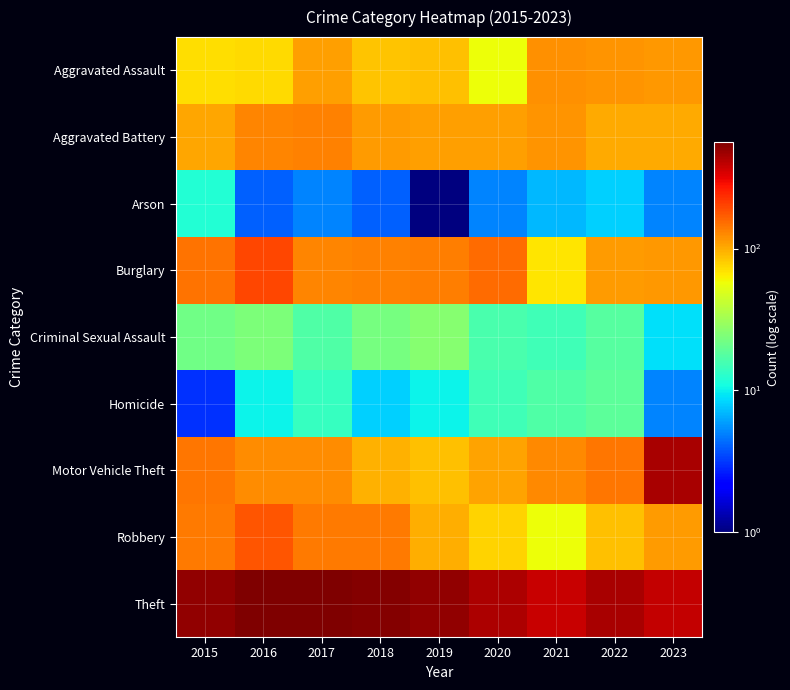

Reading right to left, what are all the values shown in this chart?

Aggravated Assault: 2023=113	2022=117	2021=119	2020=57	2019=88	2018=85	2017=109	2016=73	2015=72
Aggravated Battery: 2023=100	2022=100	2021=116	2020=109	2019=108	2018=111	2017=134	2016=130	2015=103
Arson: 2023=5	2022=8	2021=7	2020=5	2019=1	2018=4	2017=5	2016=4	2015=12
Burglary: 2023=115	2022=111	2021=68	2020=154	2019=136	2018=132	2017=129	2016=196	2015=148
Criminal Sexual Assault: 2023=9	2022=18	2021=15	2020=16	2019=26	2018=23	2017=17	2016=24	2015=22
Homicide: 2023=5	2022=19	2021=17	2020=15	2019=10	2018=8	2017=14	2016=10	2015=3
Motor Vehicle Theft: 2023=447	2022=142	2021=126	2020=105	2019=86	2018=96	2017=124	2016=124	2015=143
Robbery: 2023=111	2022=86	2021=57	2020=77	2019=98	2018=138	2017=138	2016=177	2015=138
Theft: 2023=380	2022=441	2021=372	2020=437	2019=507	2018=542	2017=561	2016=564	2015=502